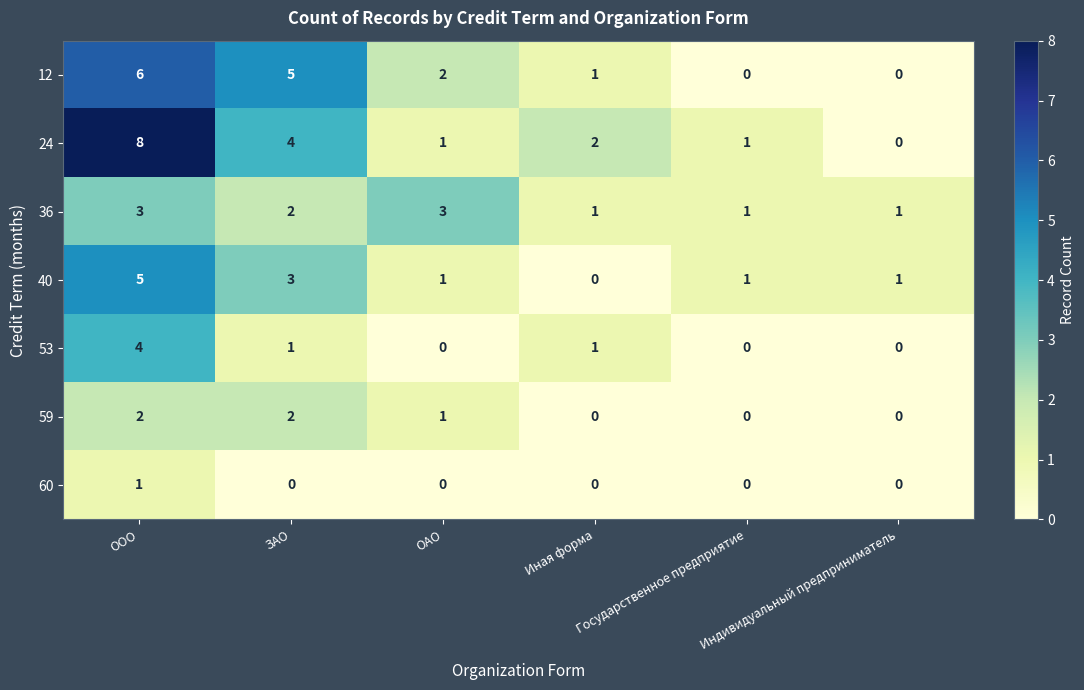

Which series has the widest spread of values?

24